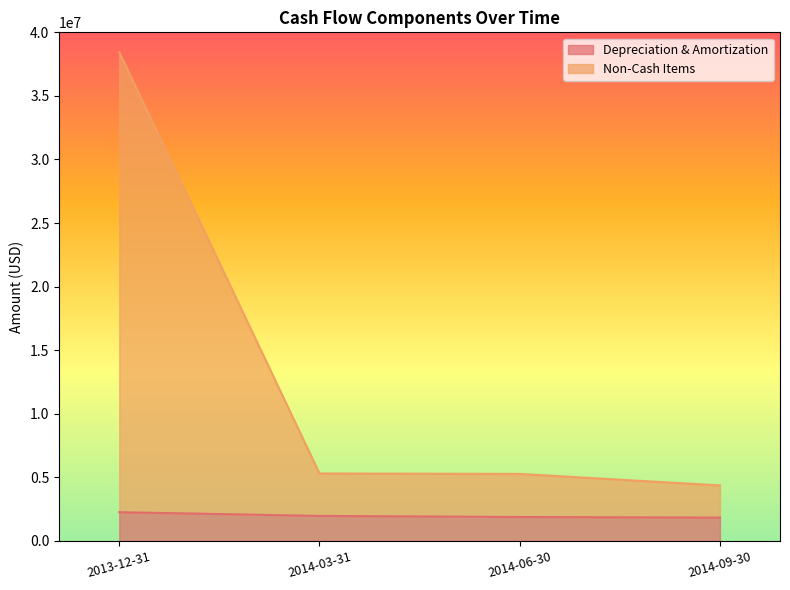

What is the average value of the Non-Cash Items series?

13345500